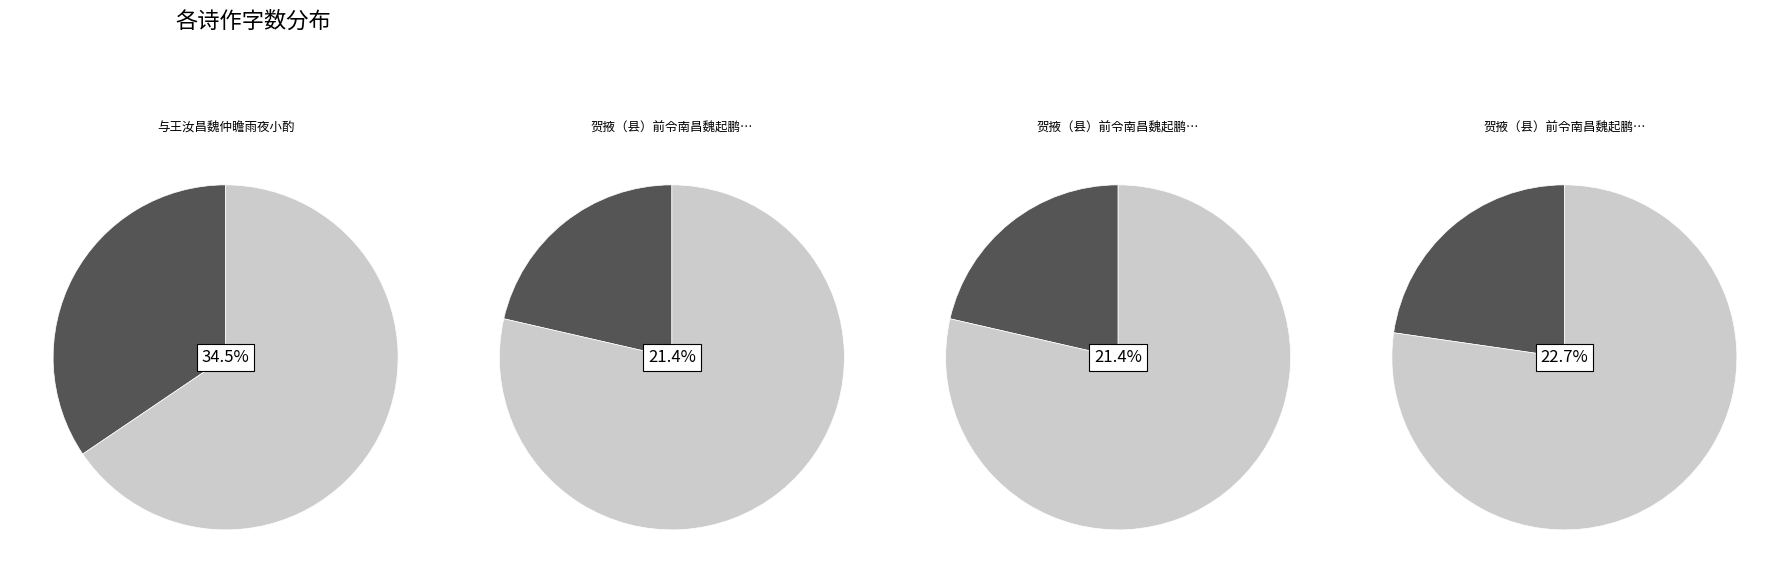

Is it true that 贺掖（县）前令南昌魏起鹏使君乞养还山吟四叠选二 其二 is 35% of the pie?

False